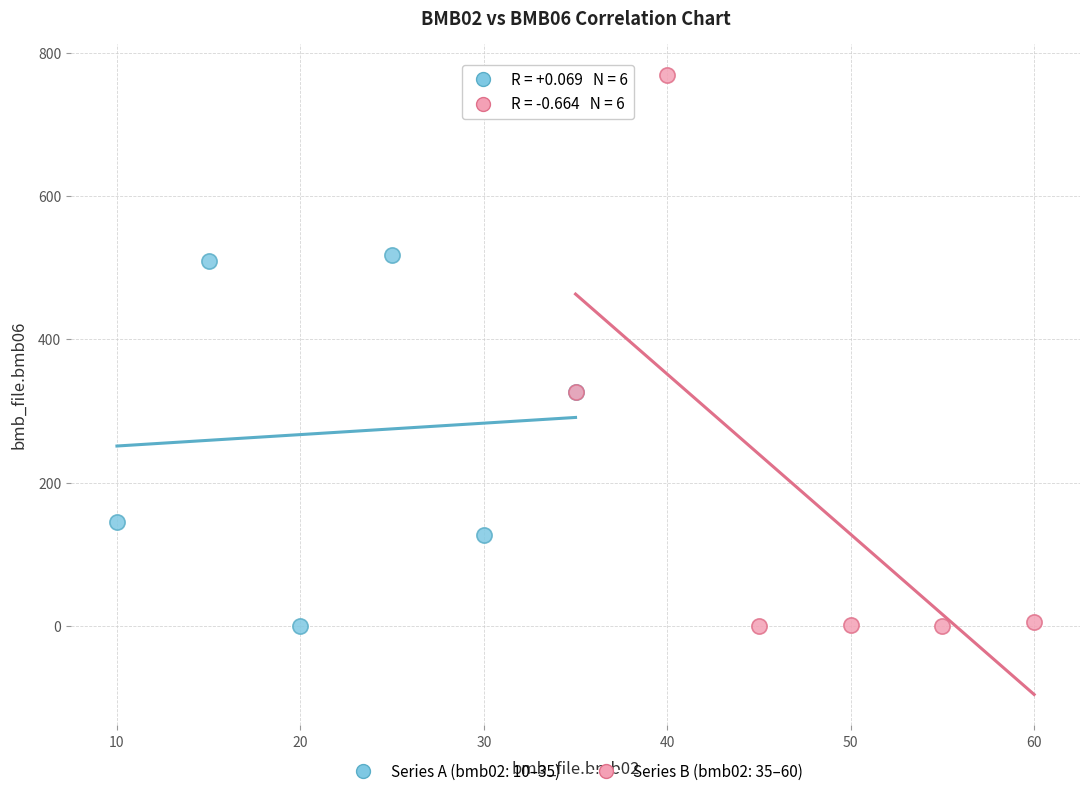

What are all the series names shown in the legend?

Series A (bmb02: 10–35), Series B (bmb02: 35–60)